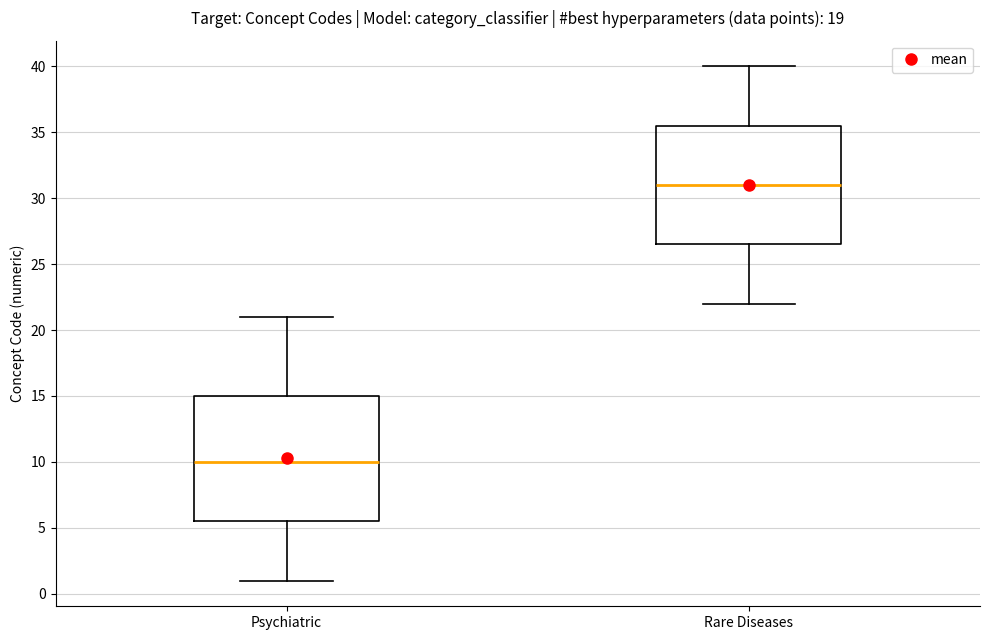

Reading left to right, read every box against the y-axis: the position of its median line, the range the box covers, and the ends of its whiskers. The values are not printed on the chart, so give them approximately, as read against the axis.

Psychiatric: median 10.0, box 5.5 to 15.0, whiskers 1.0 to 21.0
Rare Diseases: median 31.0, box 26.5 to 35.5, whiskers 22.0 to 40.0